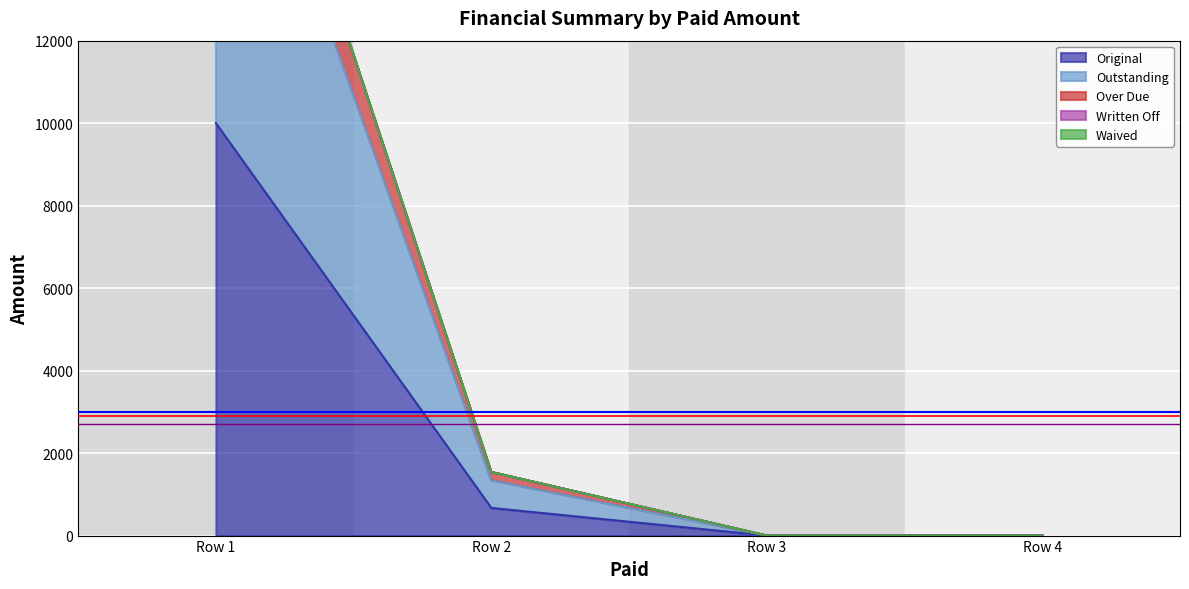

At how many categories does at least one series exceed 5698?

1